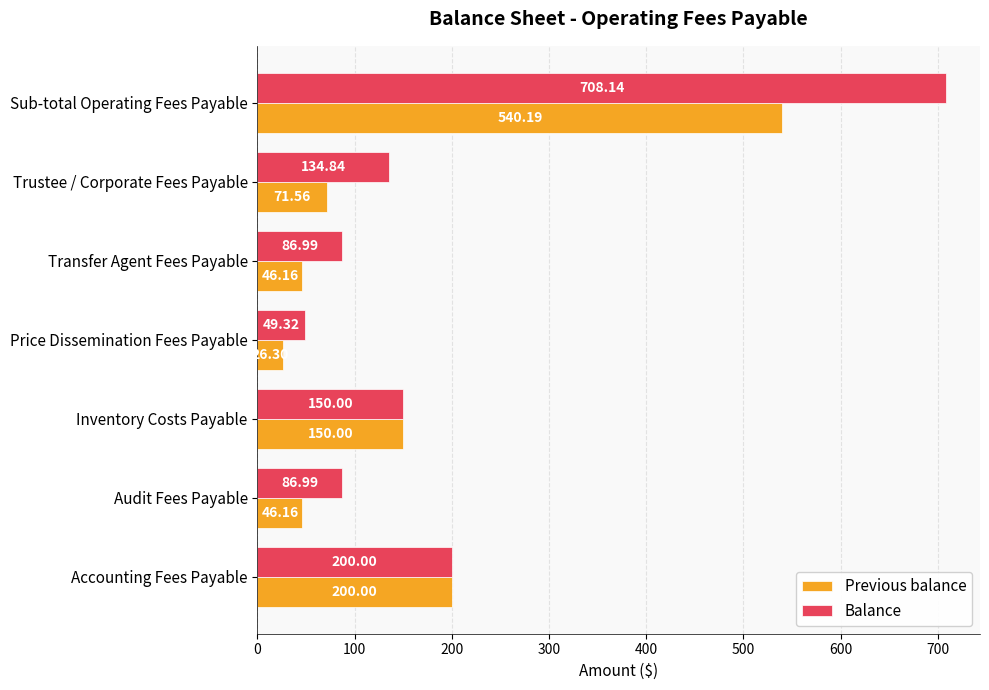

List the series in order of their overall mean, highest first.

Balance, Previous balance